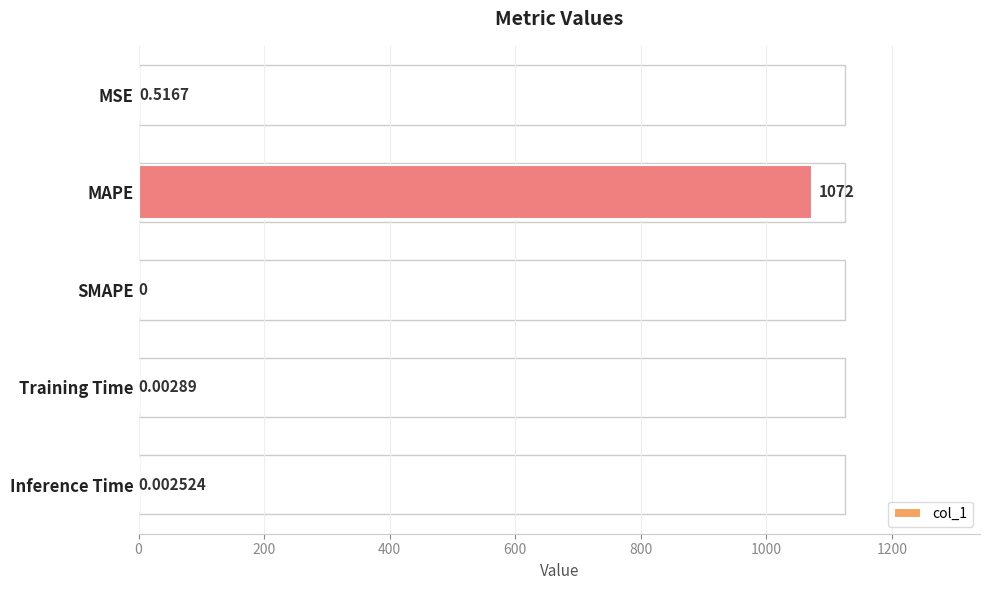

Where is the data nearest to the value 536?

MSE